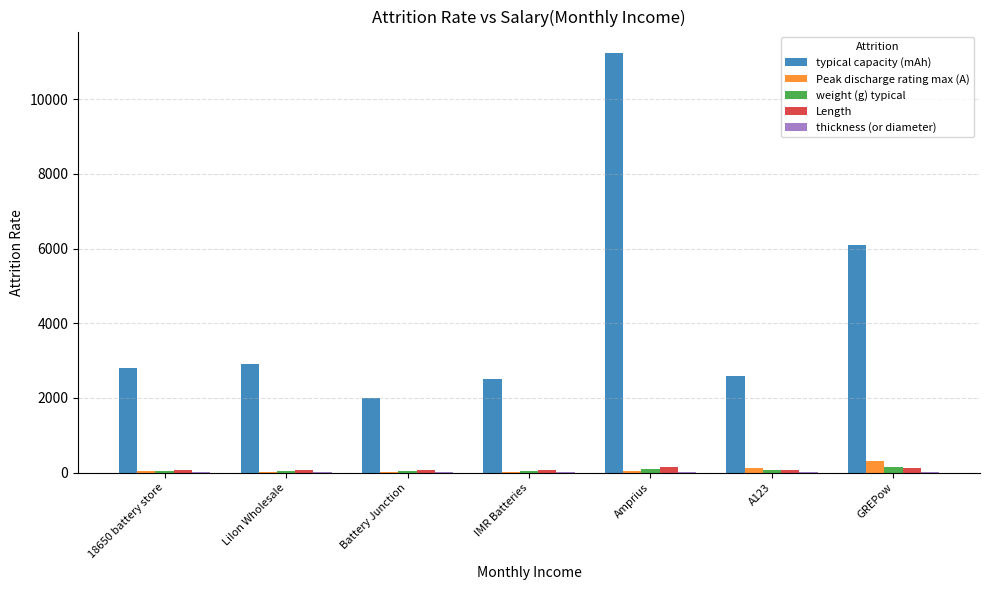

Which series has the largest total across all categories?

typical capacity (mAh)